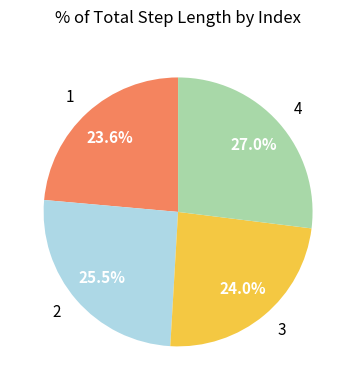

Which has a higher value, 2 or 4?

4